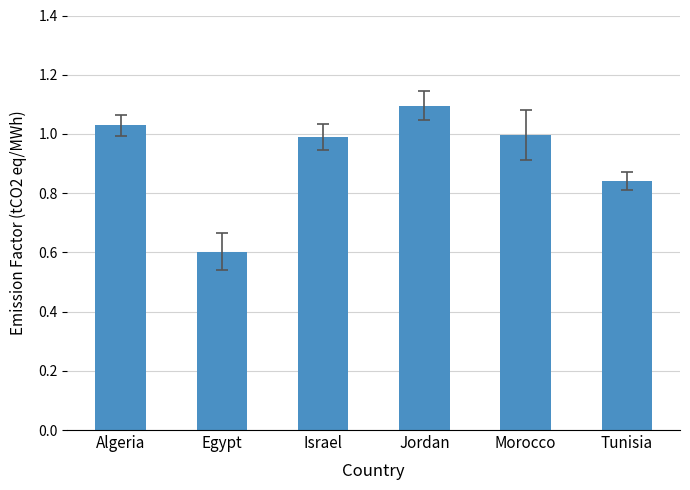

Count the number of data series in this chart.

1